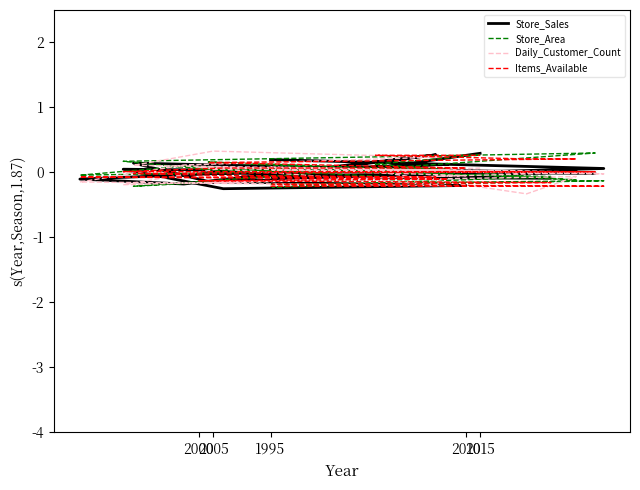

How many categories are shown in the chart?

20